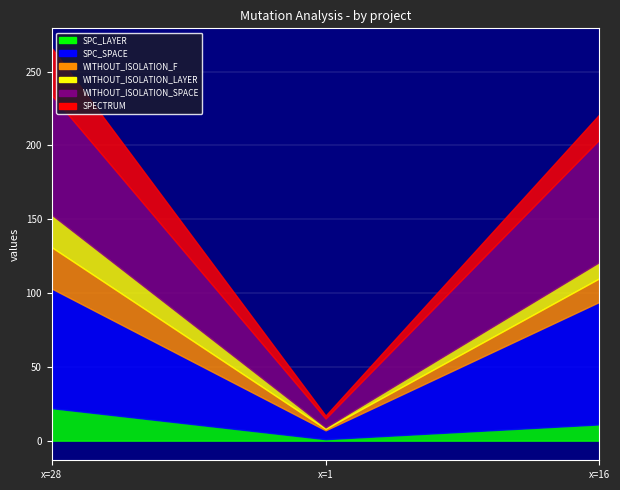

Reading right to left, what are all the values shown in this chart?

SPC_LAYER: 11	1	22
SPC_SPACE: 83	6	81
WITHOUT_ISOLATION_F: 16	1	28
WITHOUT_ISOLATION_LAYER: 11	1	22
WITHOUT_ISOLATION_SPACE: 83	6	81
SPECTRUM: 17	2	32